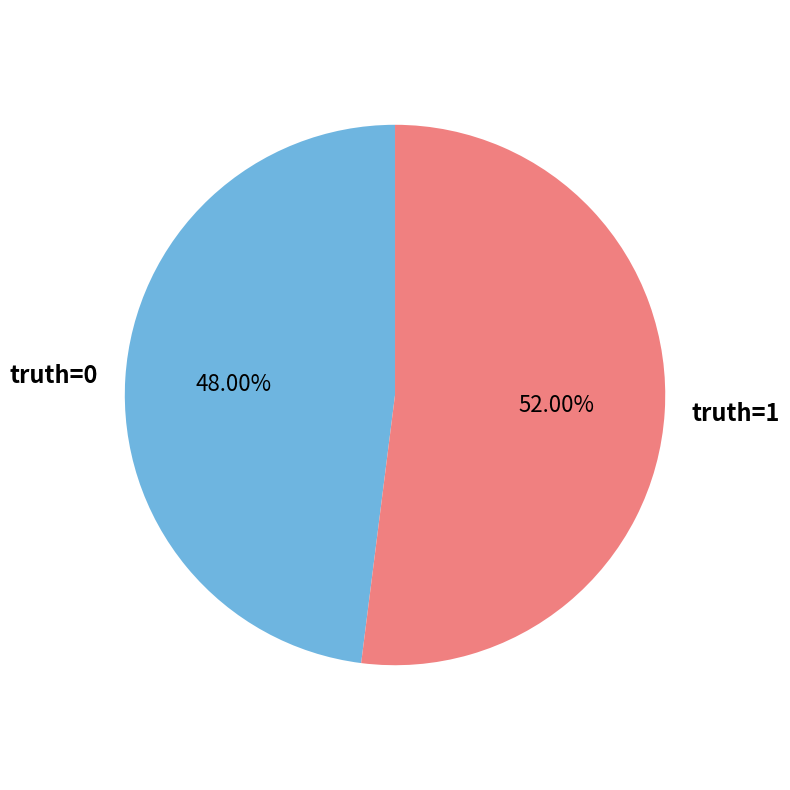

How many segments does this pie chart have?

2